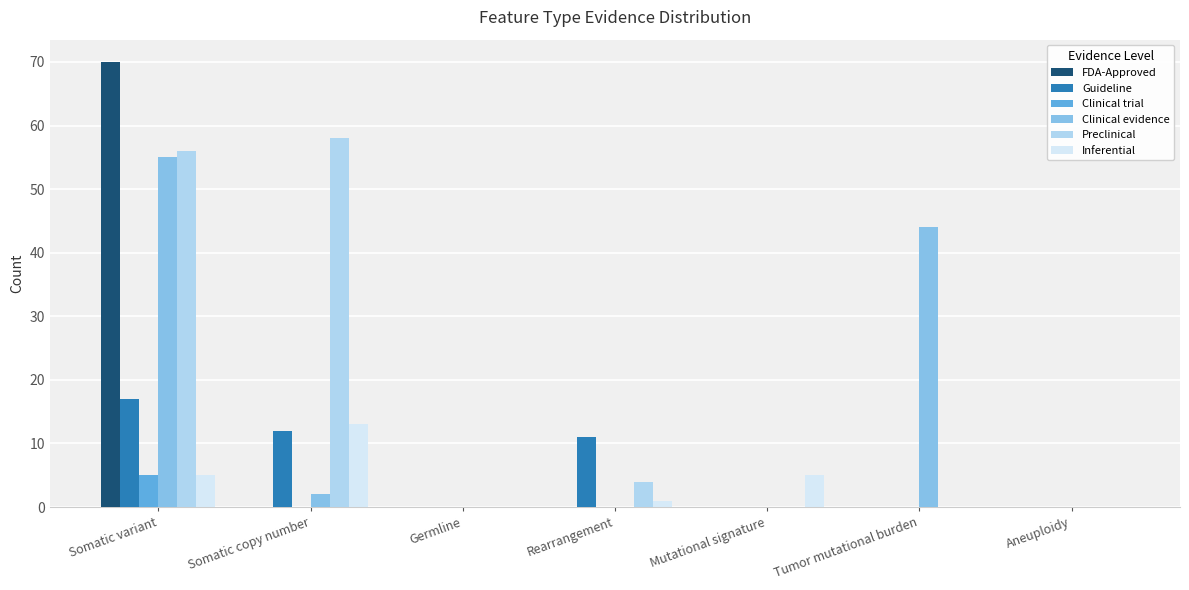

True or false: Clinical trial has a value of 0 at Germline.

True